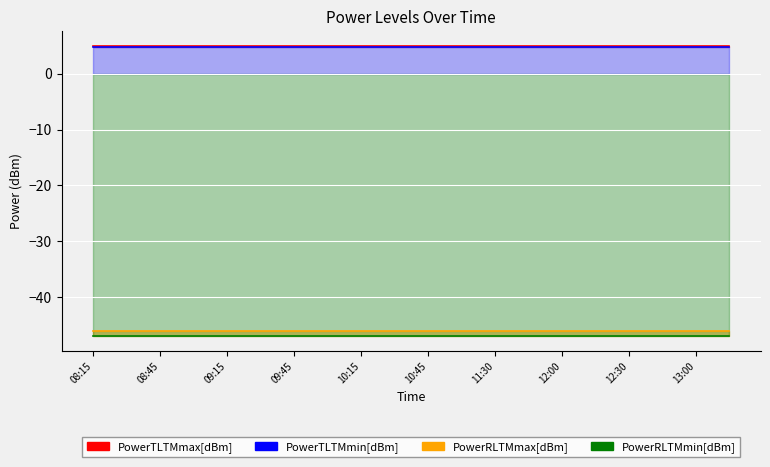

What is the average value of the PowerTLTMmin[dBm] series?

4.8